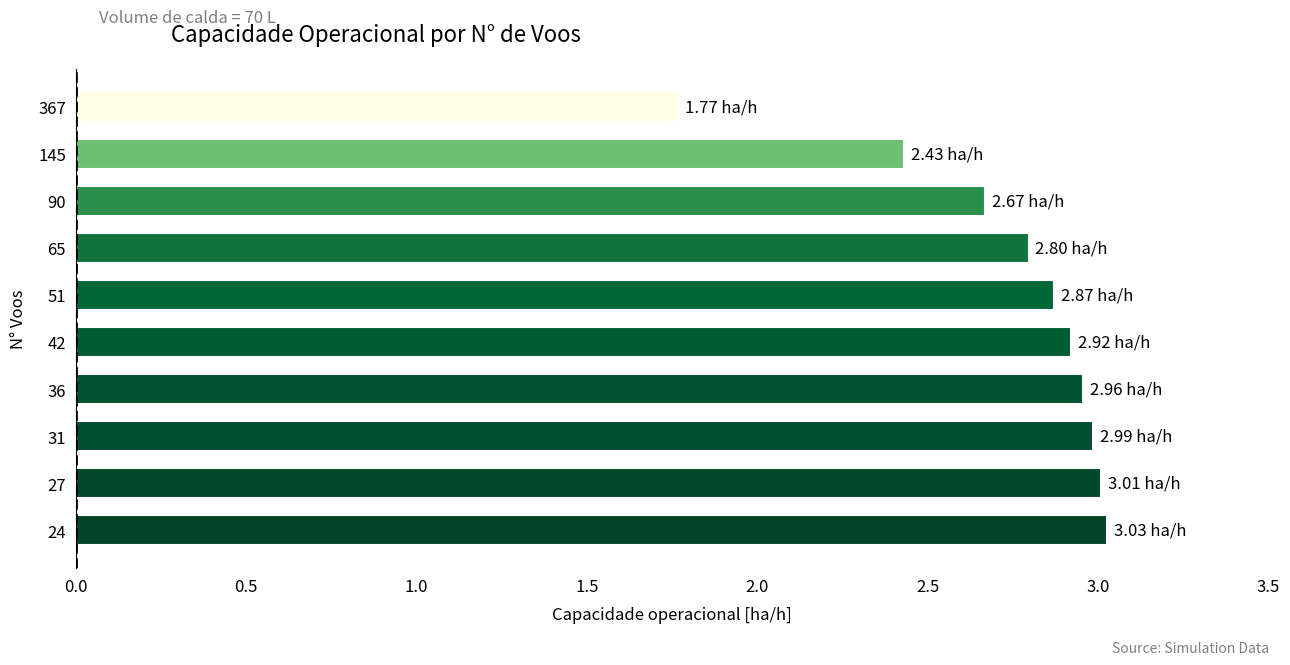

What is the difference between the second highest and minimum values?

1.2